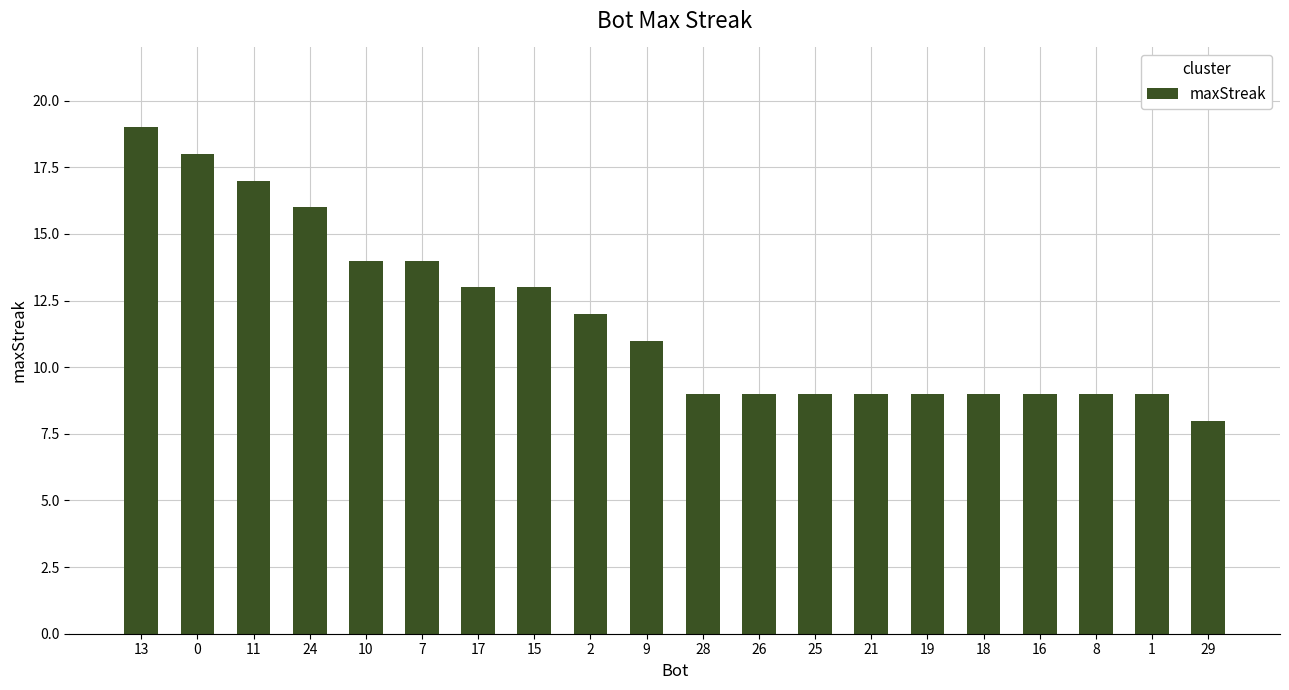

Reading right to left, list all the values displayed in this chart.

8	9	9	9	9	9	9	9	9	9	11	12	13	13	14	14	16	17	18	19